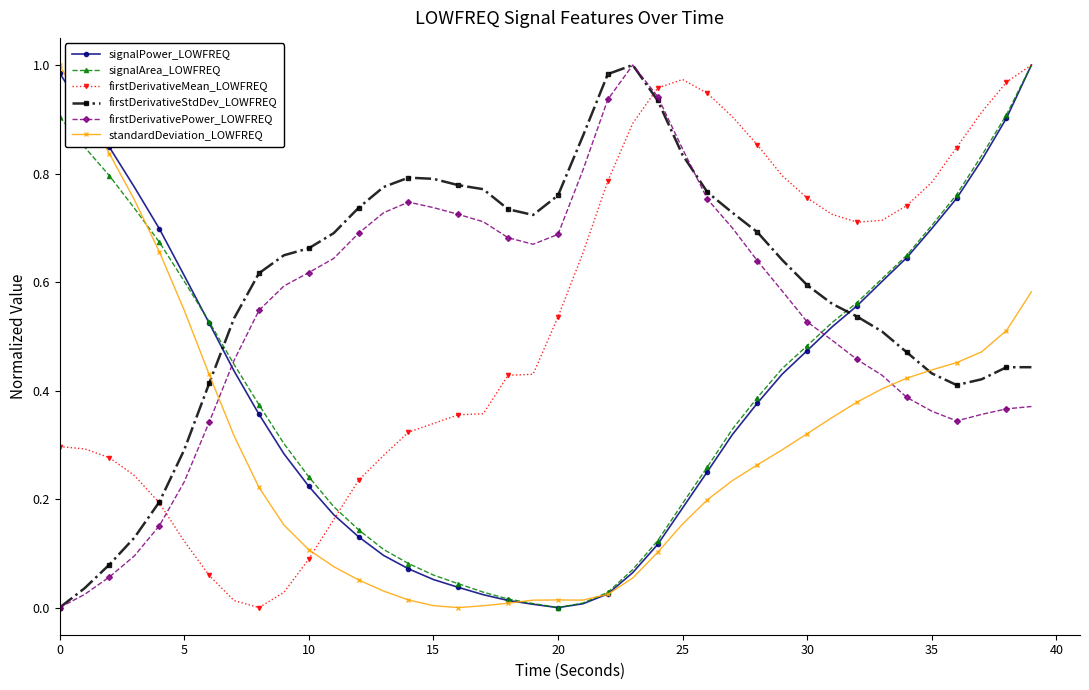

Which series has the largest total across all categories?

firstDerivativeStdDev_LOWFREQ